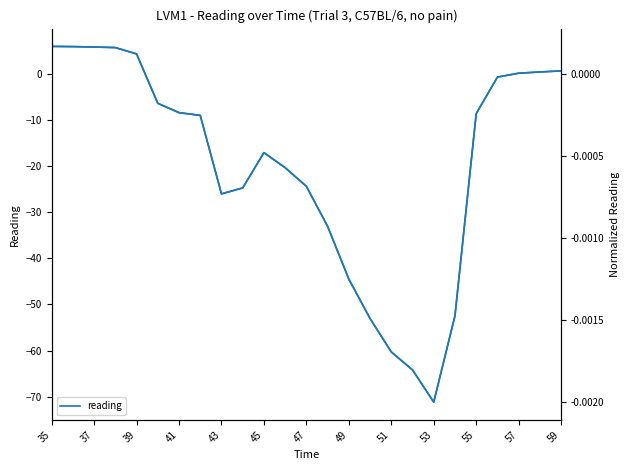

What is the lowest value of the reading series?

-71.2